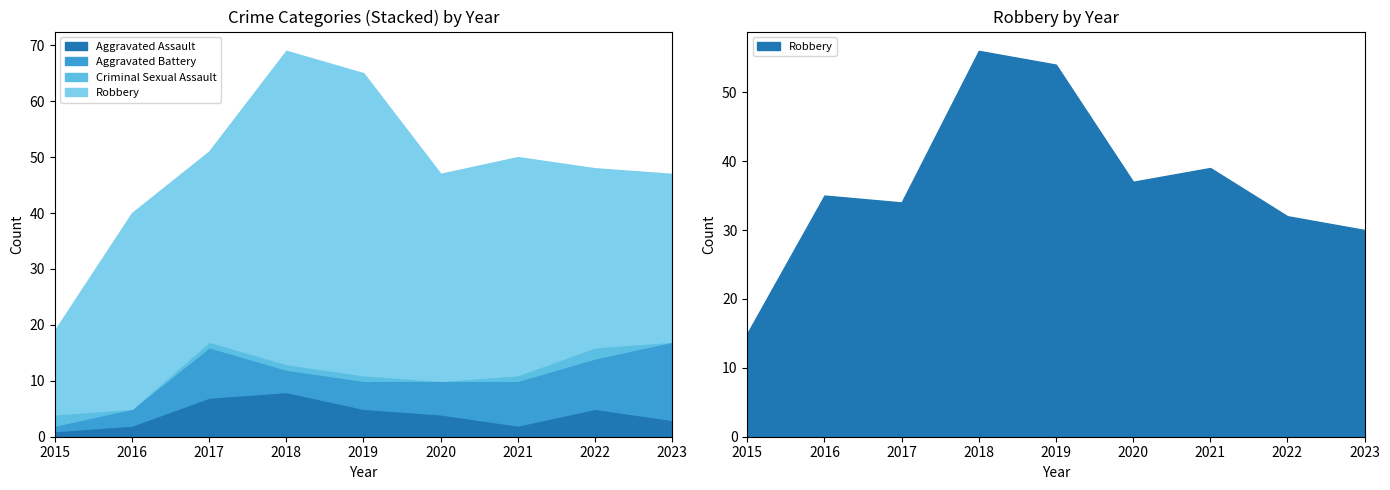

List the labels in order of Robbery value, smallest first.

2015, 2023, 2022, 2017, 2016, 2020, 2021, 2019, 2018